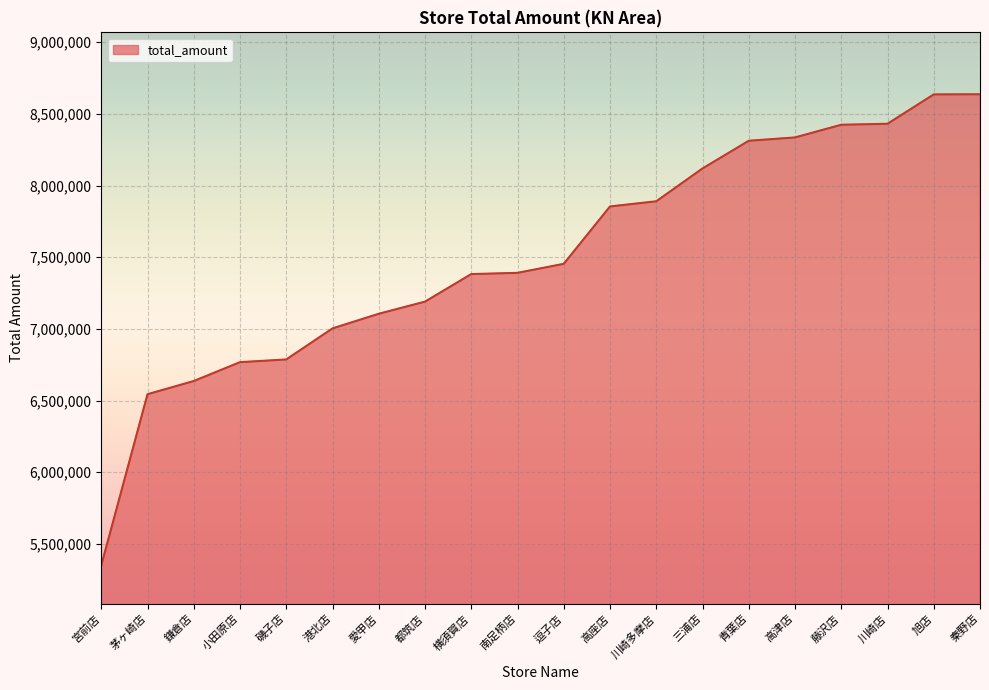

The value at 磯子店 is 6786652. True or false?

True